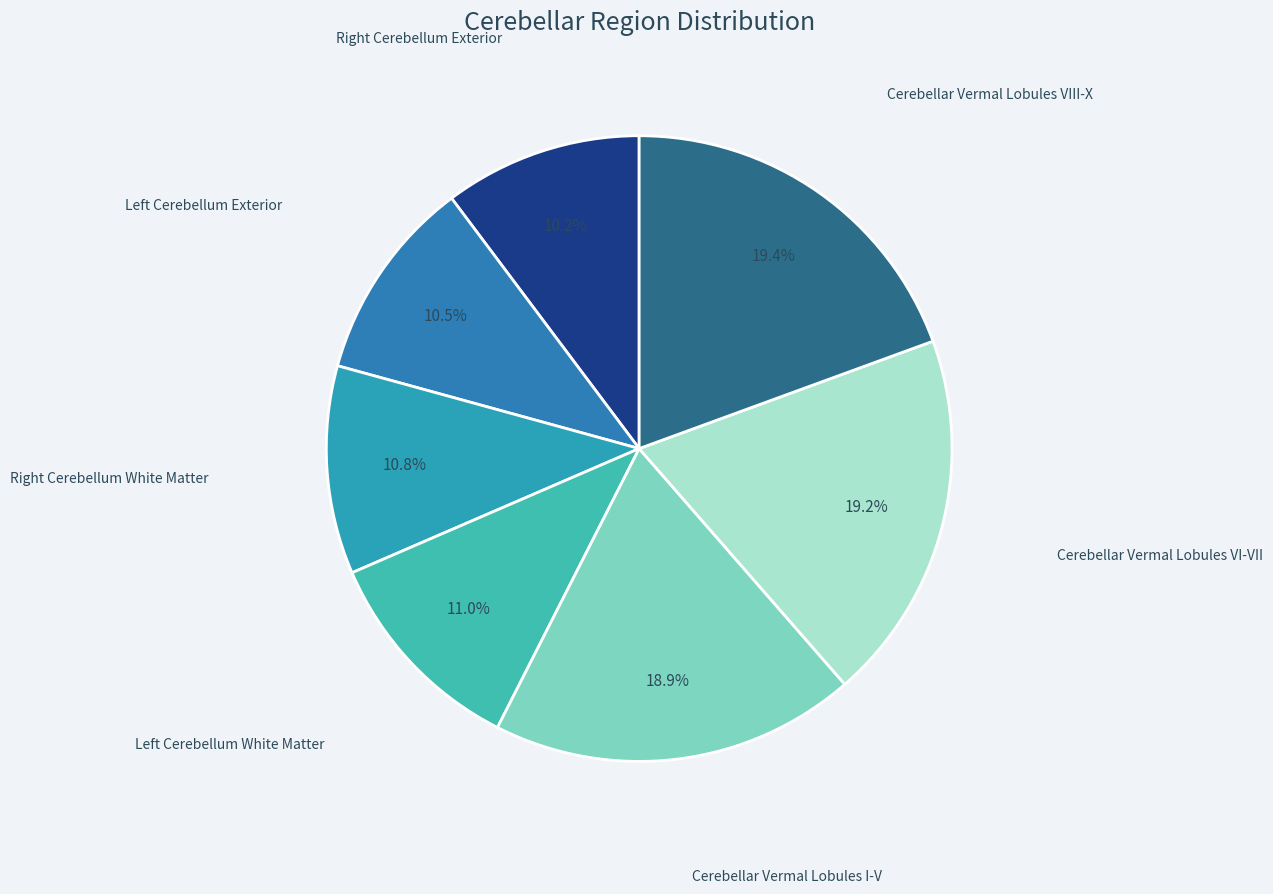

Which category has the biggest portion of the pie?

Cerebellar Vermal Lobules VIII-X